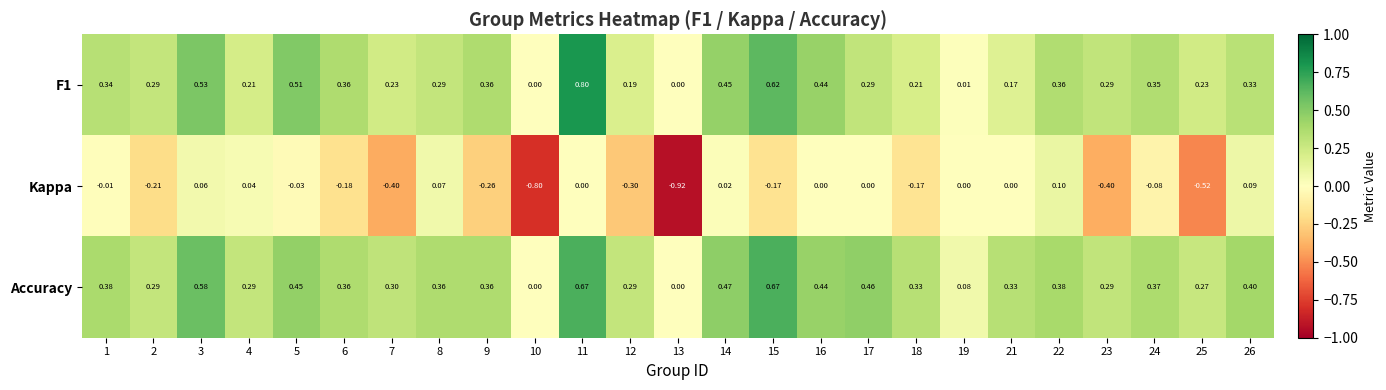

Which series has the largest range (max minus min)?

Kappa